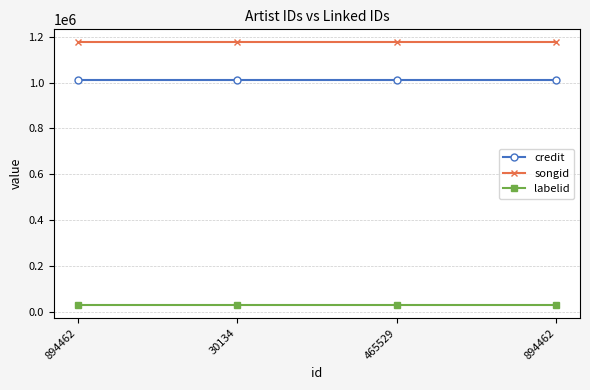

Rank the series at 30134 from lowest to highest value.

labelid, credit, songid